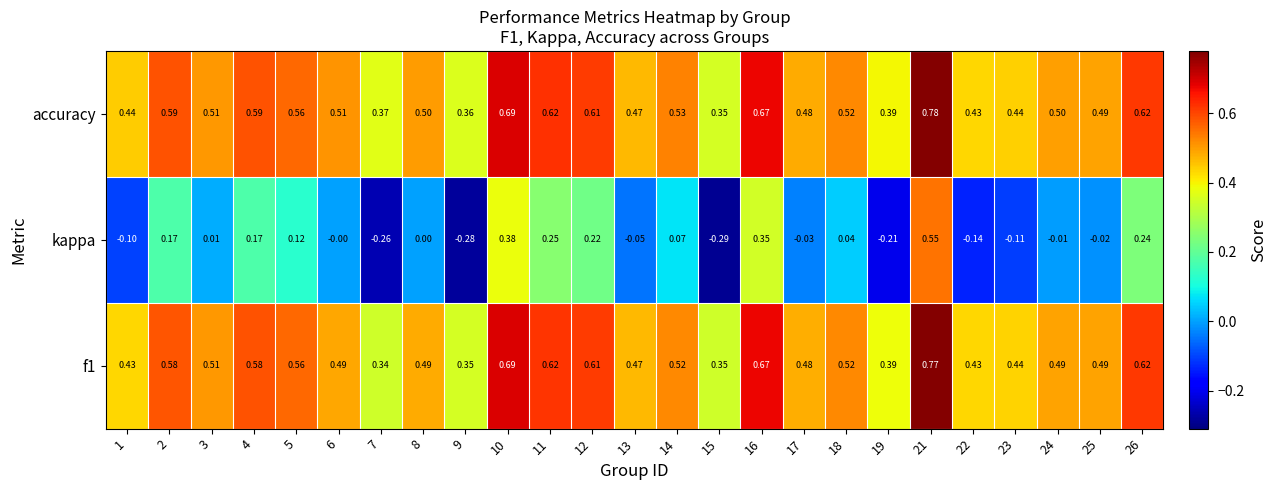

Is the value of f1 at 4 greater than the value of accuracy at 16?

No